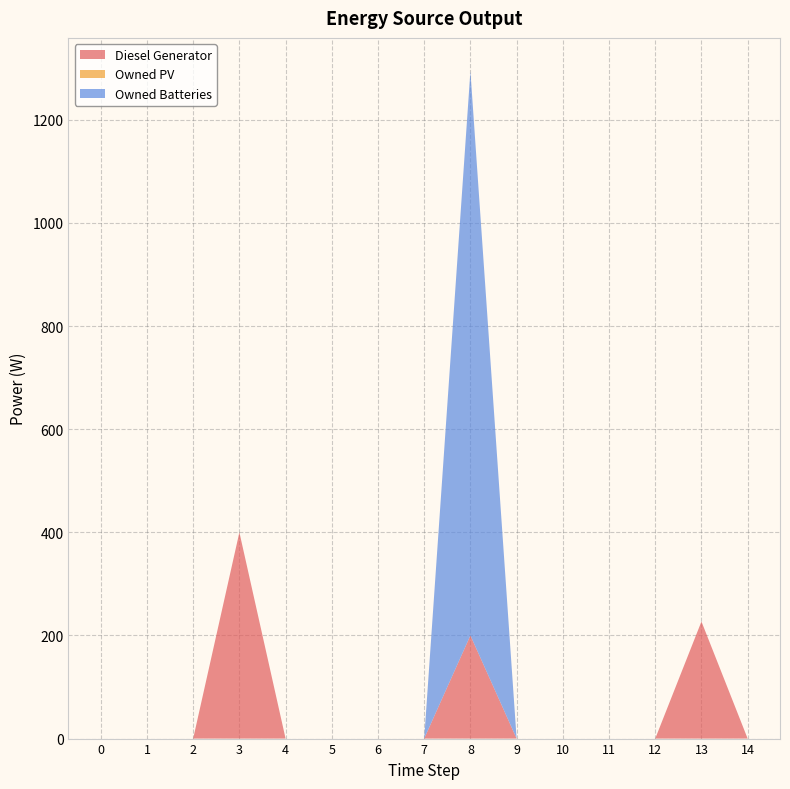

Reading left to right, what are all the values shown in this chart?

Diesel Generator: 0	0	0	400	0	0	0	0	200	0	0	0	0	227	0
Owned PV: 0	0	0	0	0	0	0	0	0	0	0	0	0	0	0
Owned Batteries: 0	0	0	0	0	0	0	0	1094	0	0	0	0	0	0